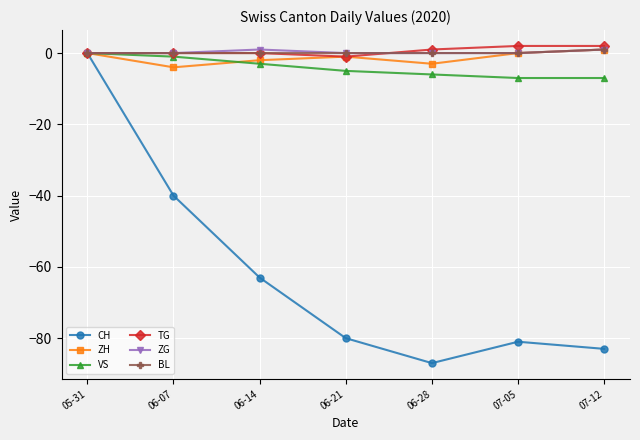

How many lines are shown in the chart?

6